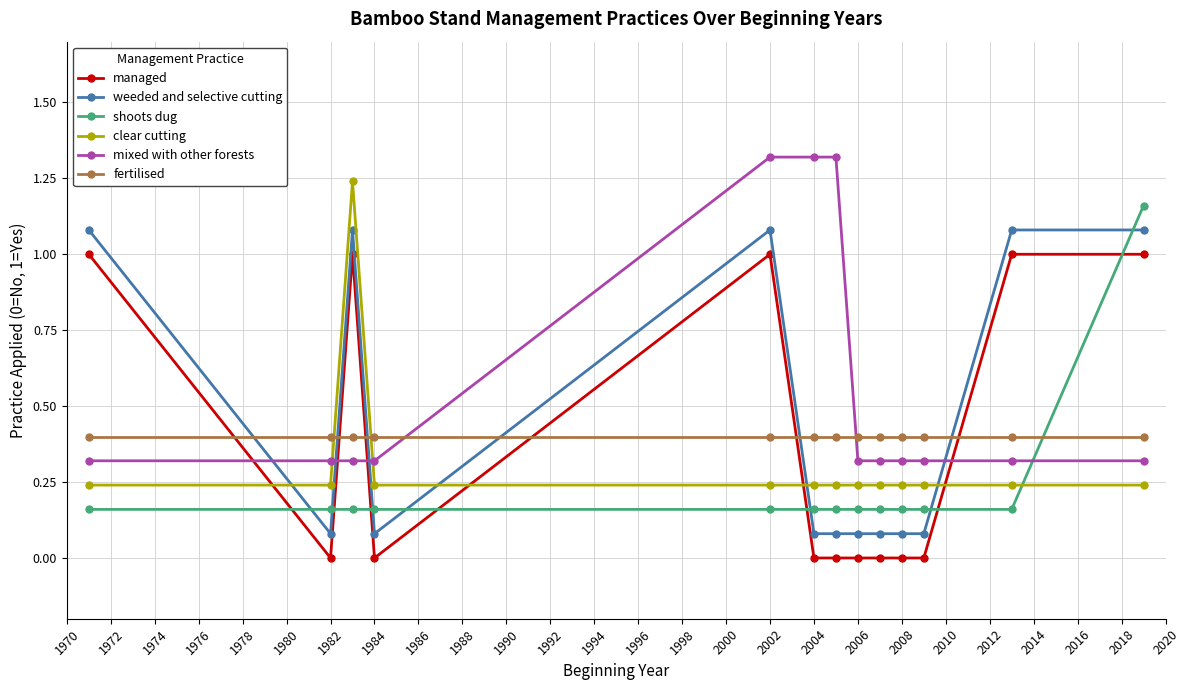

What is the difference between the maximum and minimum values in the mixed with other forests series?

1.0